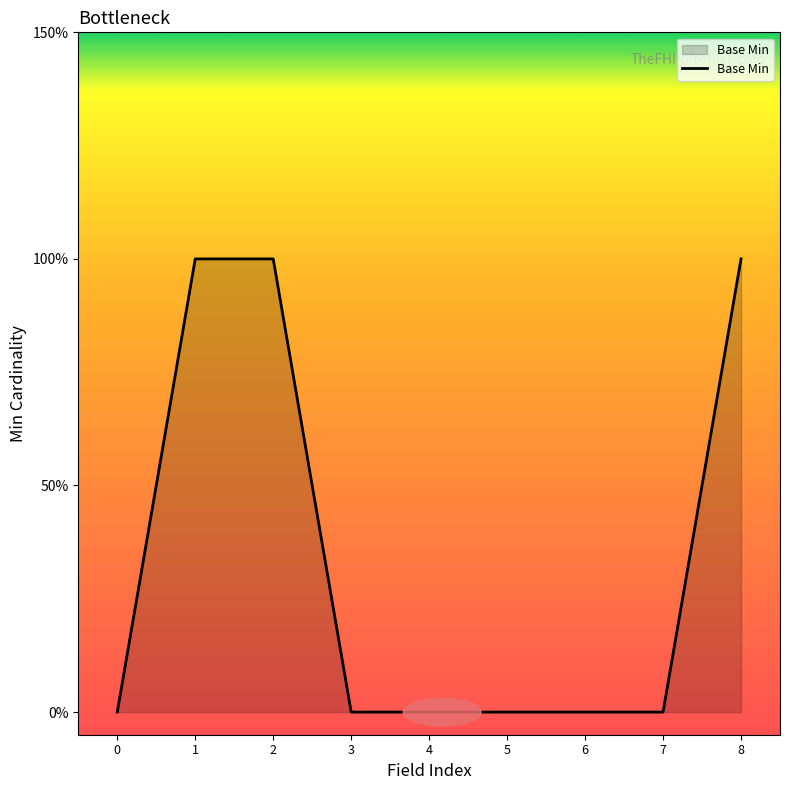

Is this an area chart (filled region under the line)?

Yes